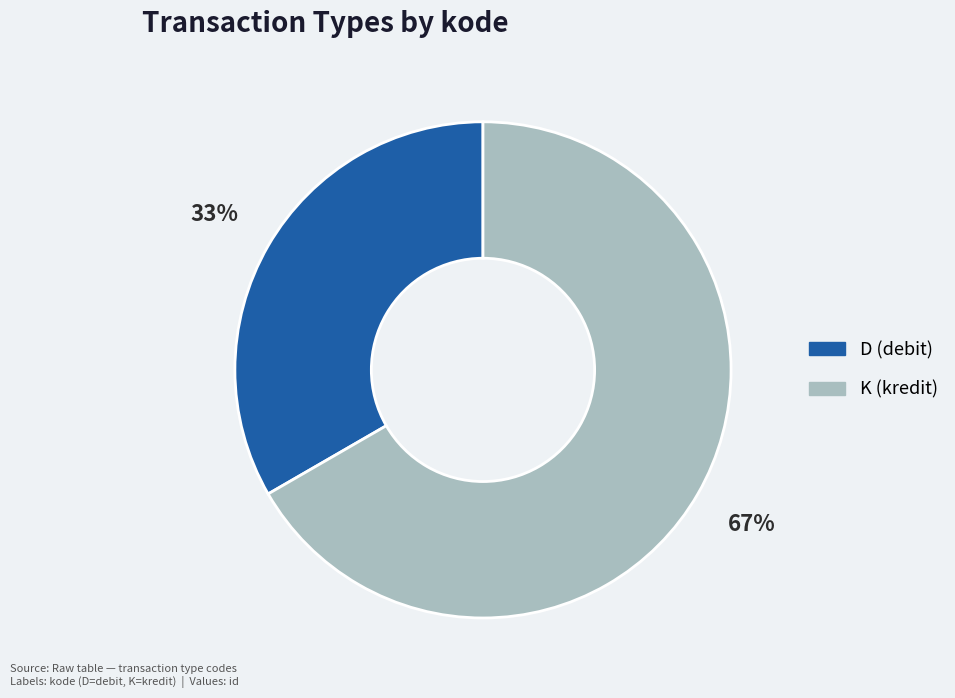

The D slice represents 33% of the pie. True or false?

True